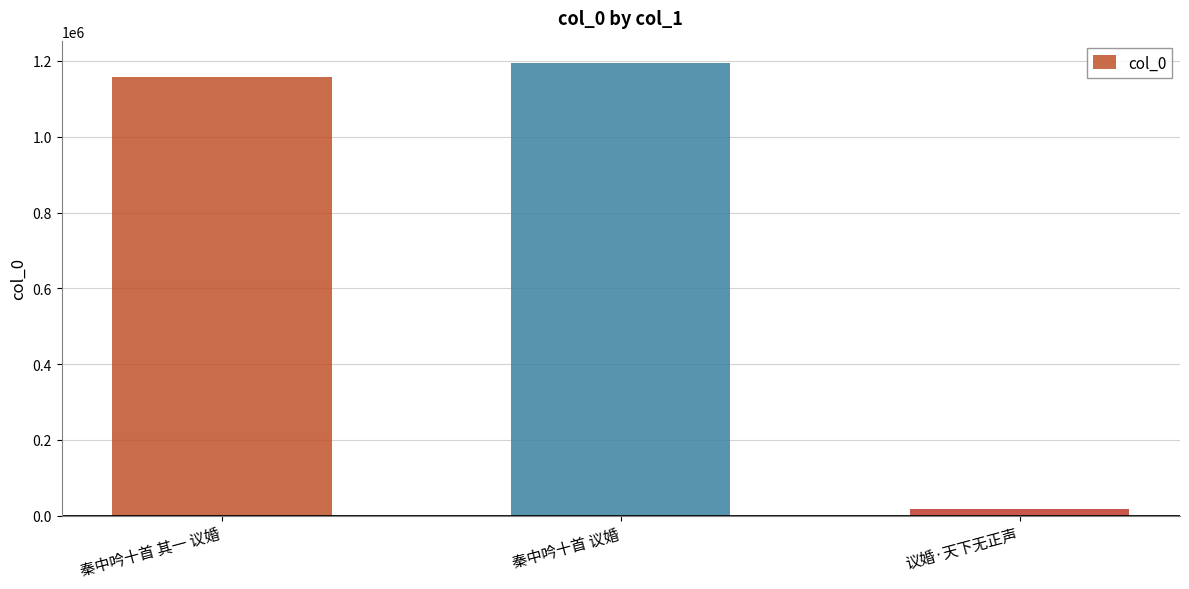

Which has a higher value, 秦中吟十首 其一 议婚 or 秦中吟十首 议婚?

秦中吟十首 议婚